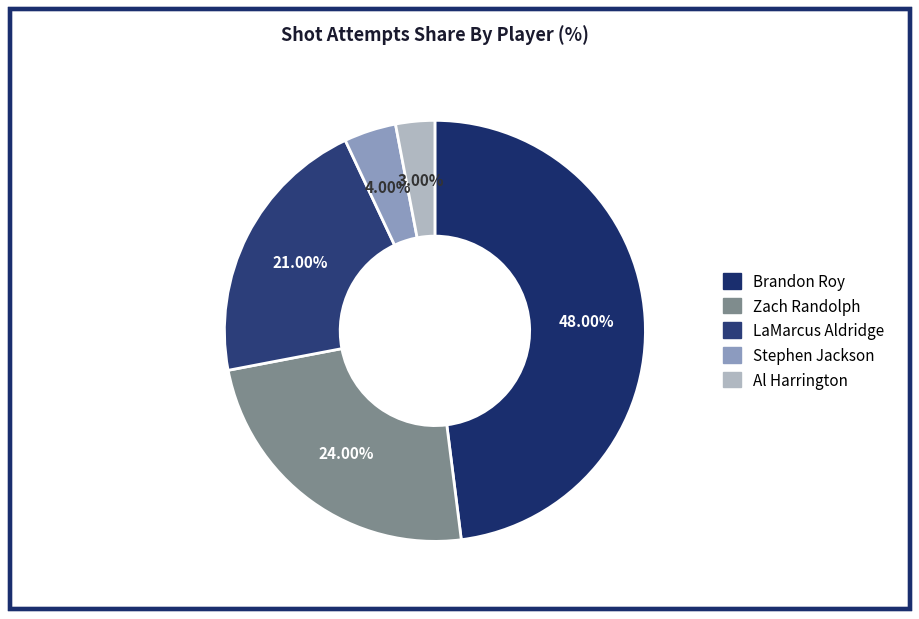

What percentage is the Brandon Roy slice, to the nearest percent?

48%